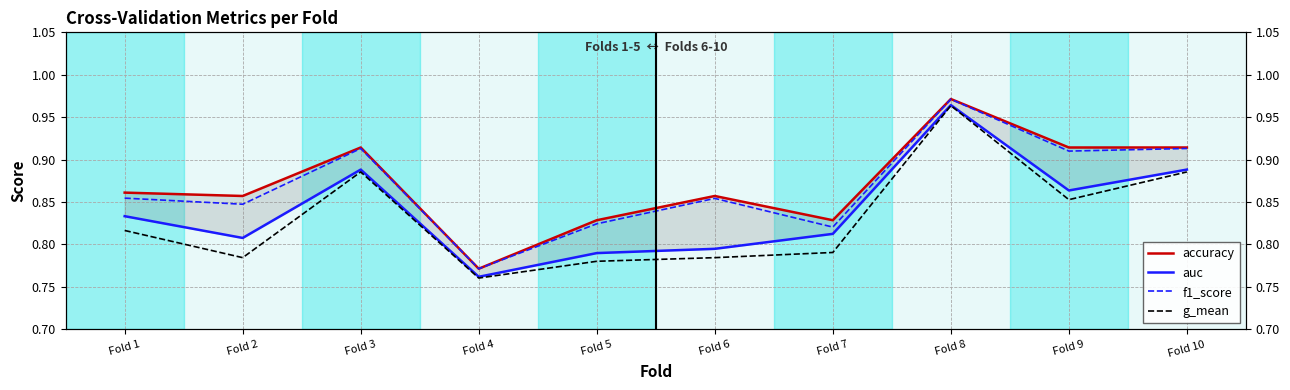

True or false: auc has a value of 0.9 at Fold 3.

True